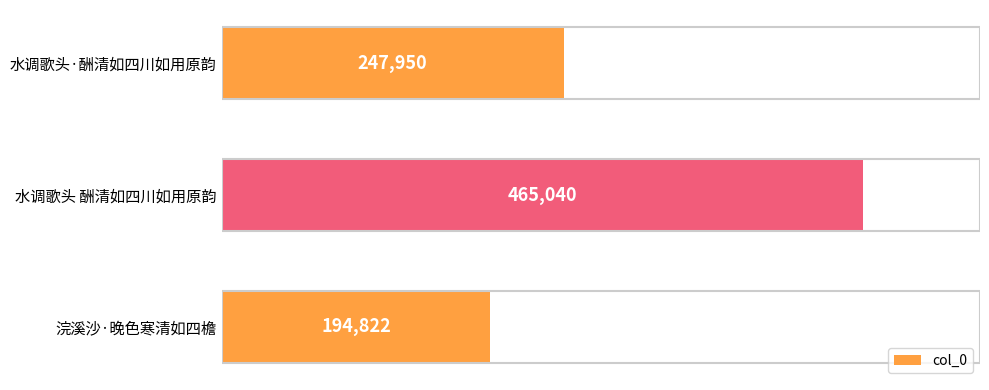

Reading top to bottom, extract all data points from this chart.

水调歌头·酬清如四川如用原韵=247950	水调歌头 酬清如四川如用原韵=465040	浣溪沙·晚色寒清如四檐=194822